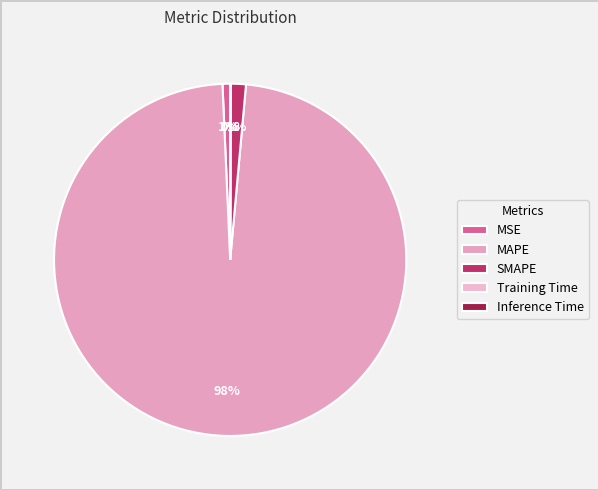

Which has a higher value, MAPE or Inference Time?

MAPE